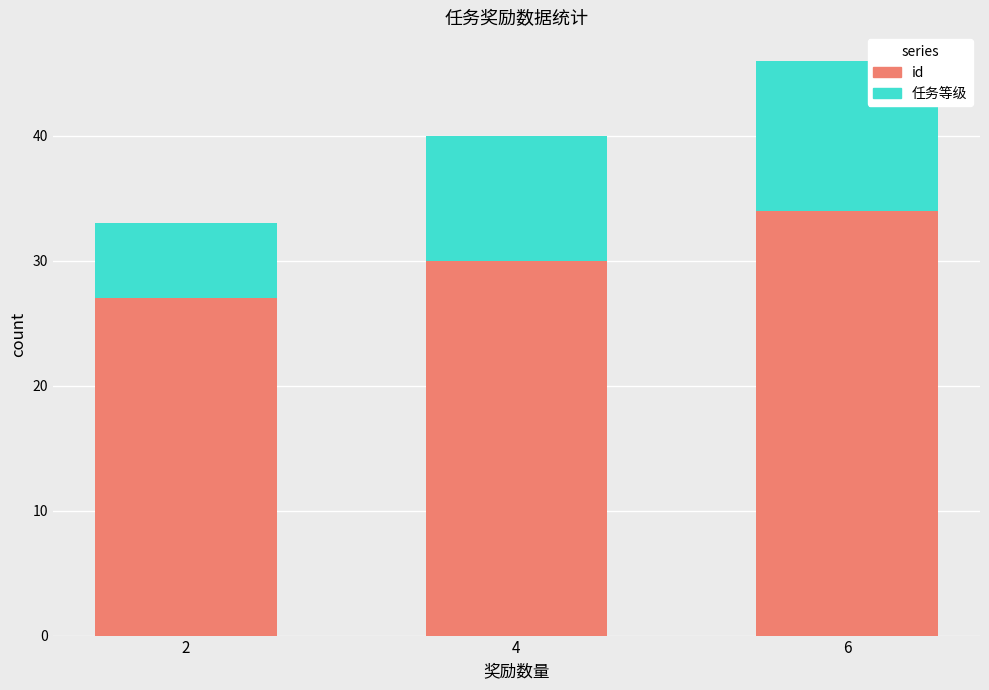

Which category has the highest value in the id series?

6